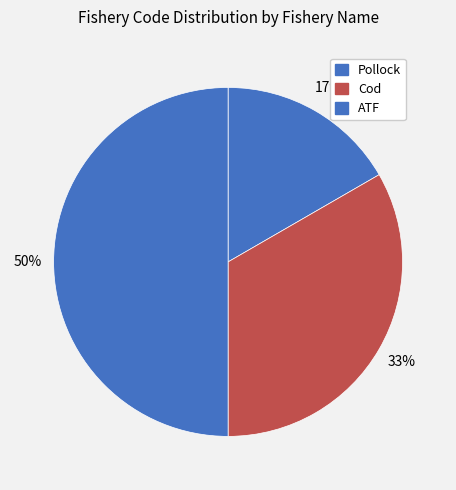

How many slices are in this pie chart?

3